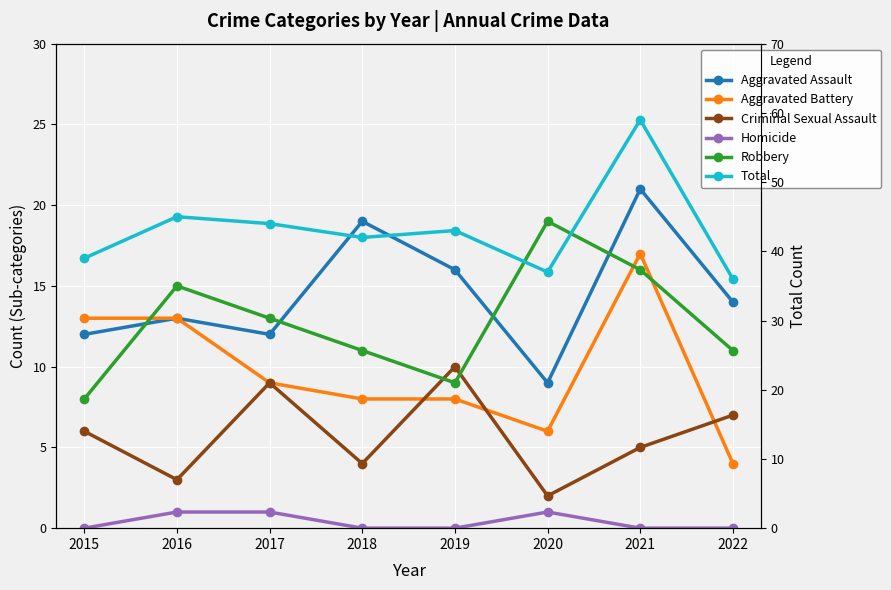

The value of Aggravated Battery at 2022 is 2. True or false?

False